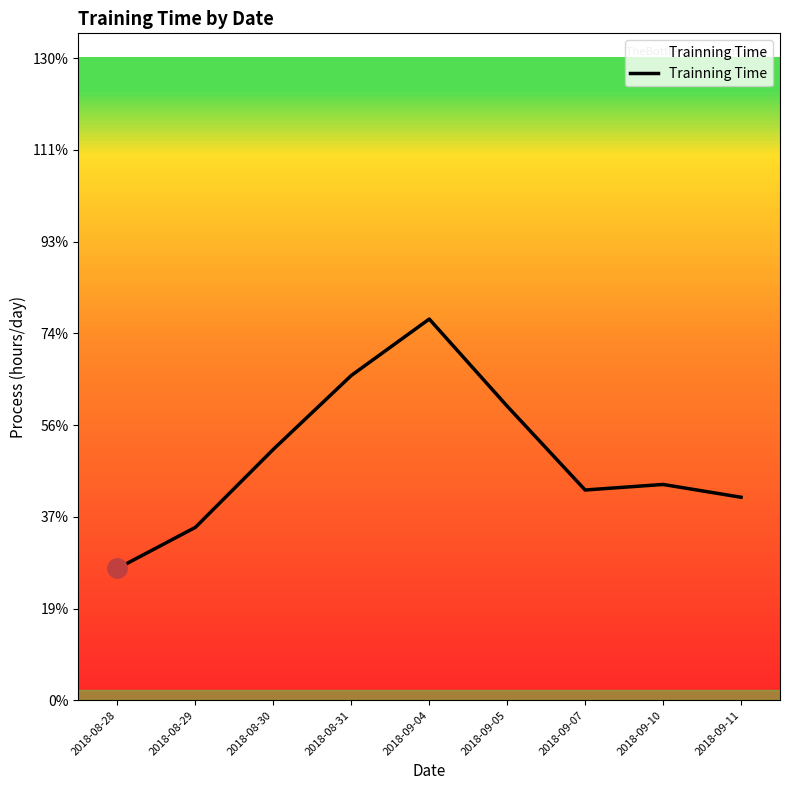

Does the chart have visible grid lines?

No